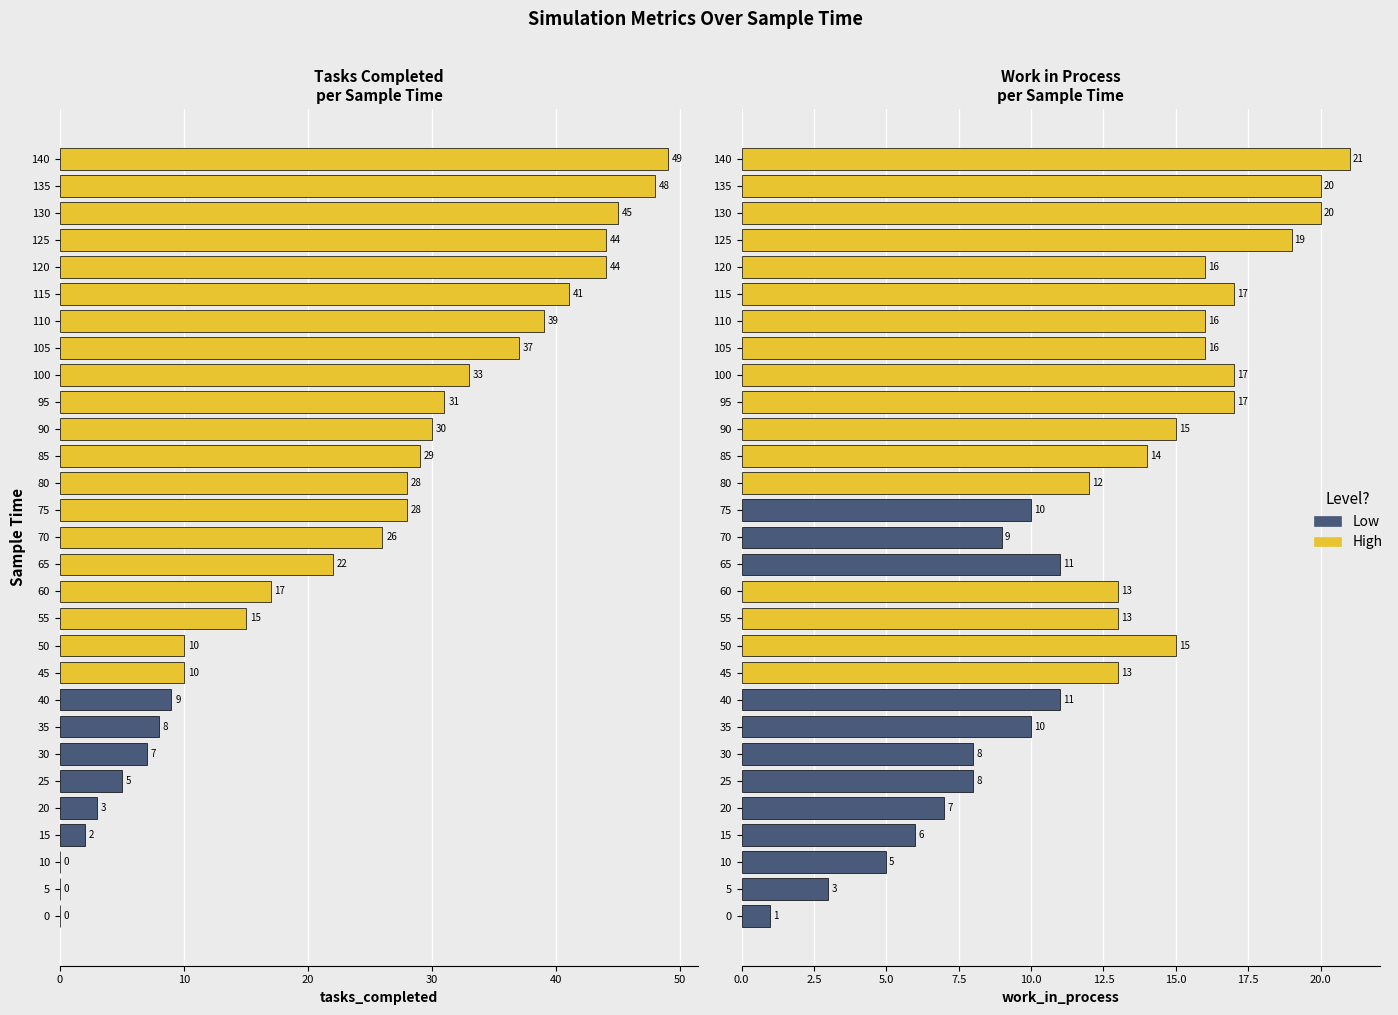

At how many categories does at least one series exceed 36?

8